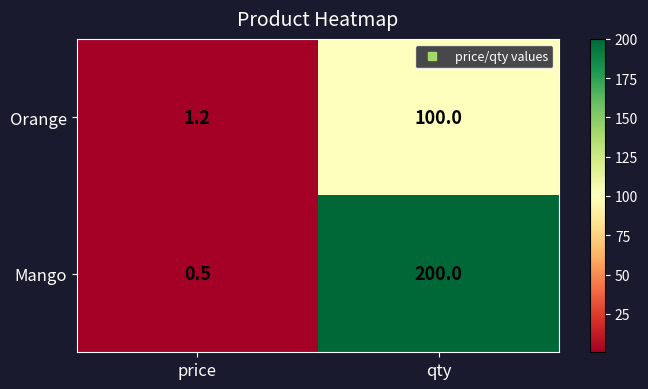

How many series are shown in this chart?

2